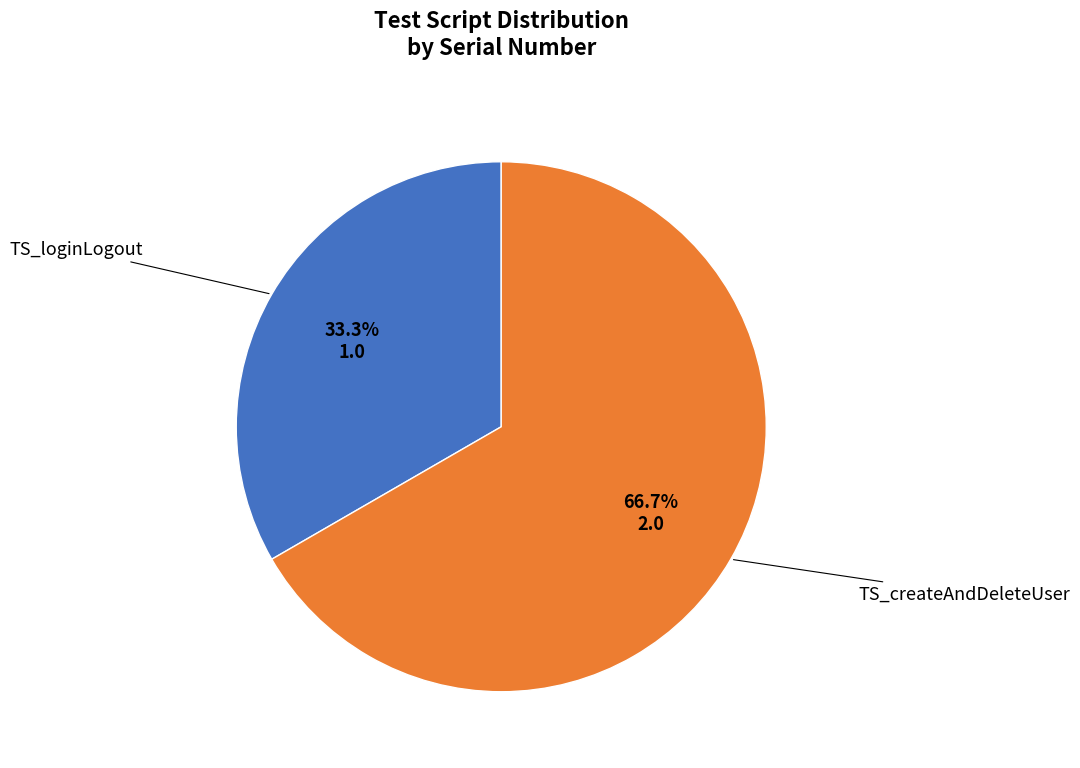

To the nearest percent, what is the average slice percentage?

50%